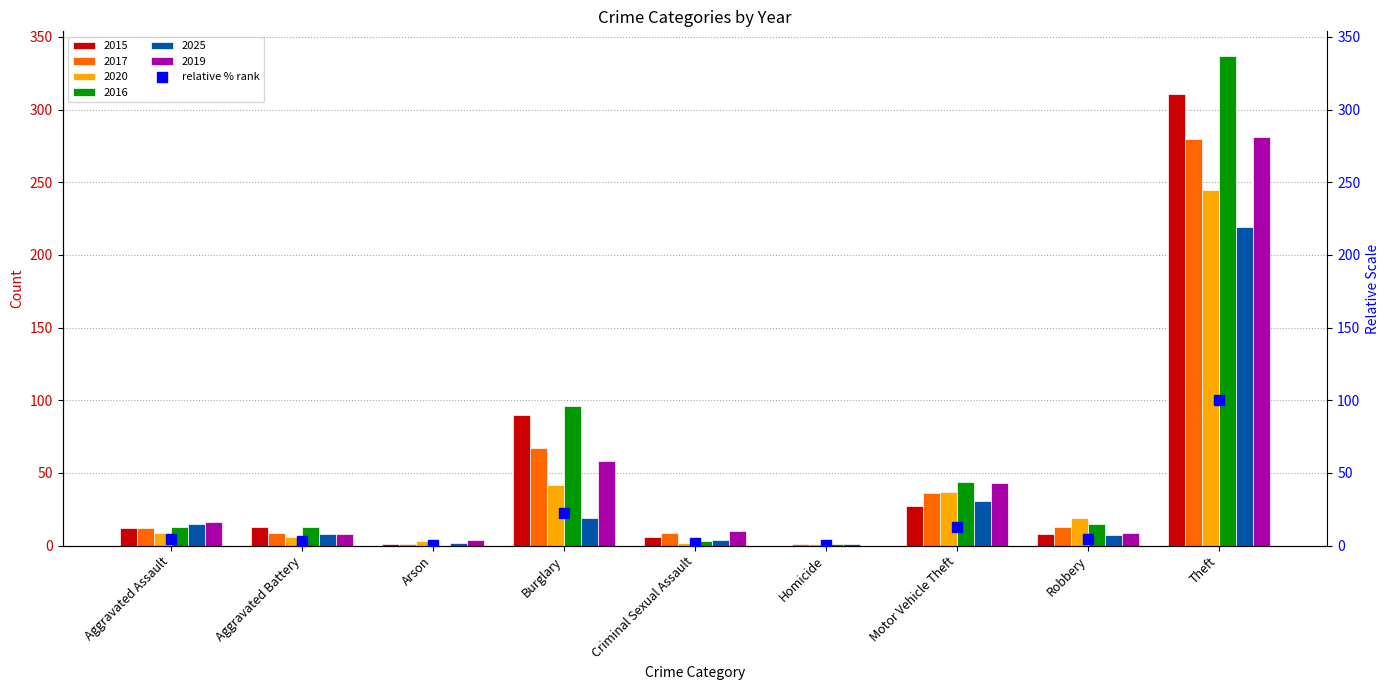

Is the value of 2017 at Arson greater than the value of 2016 at Burglary?

No